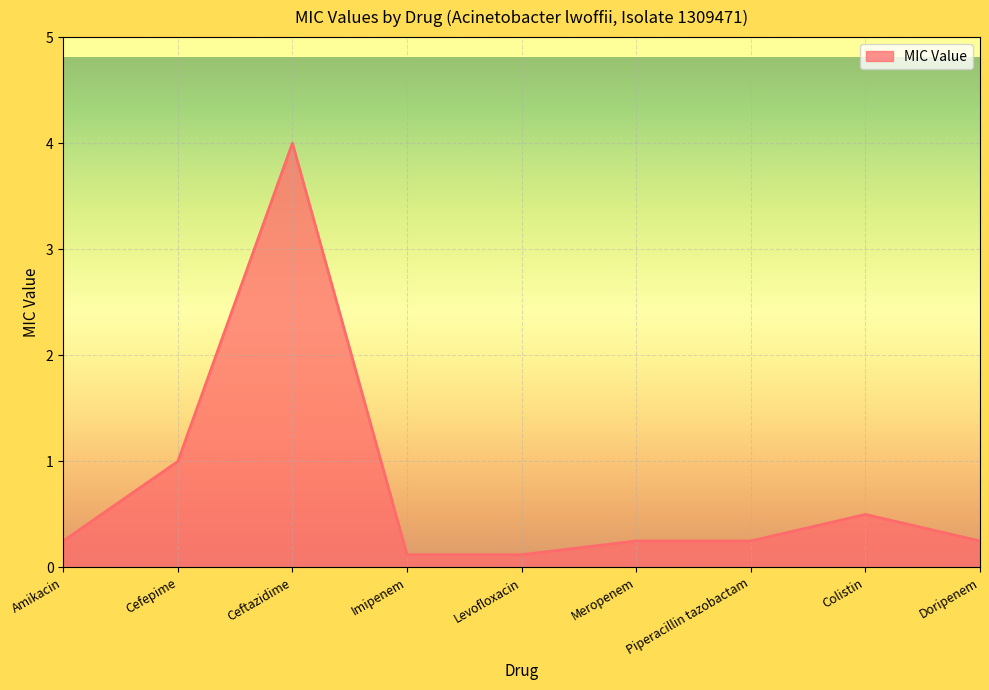

What position from the left is Levofloxacin?

5